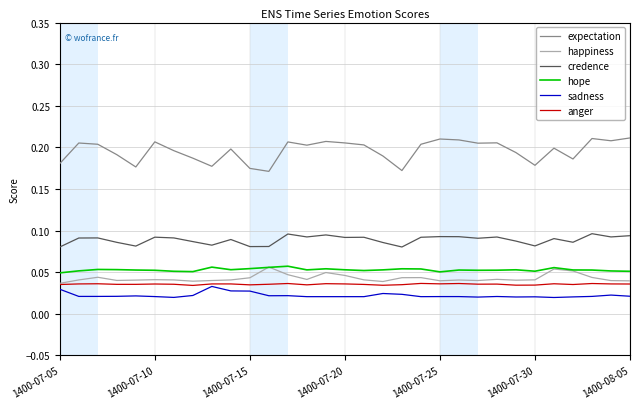

True or false: expectation and happiness intersect in this chart.

False